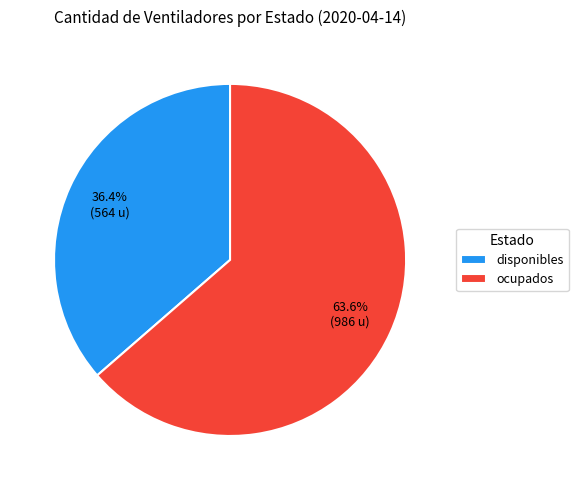

Rank the categories by value from highest to lowest.

ocupados, disponibles